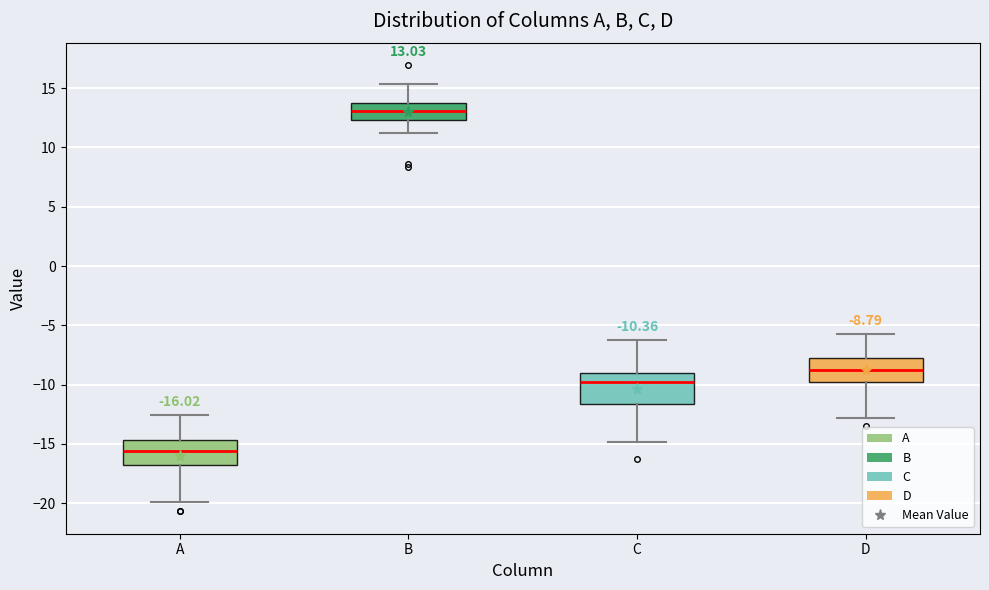

Which box has the lowest median line?

A